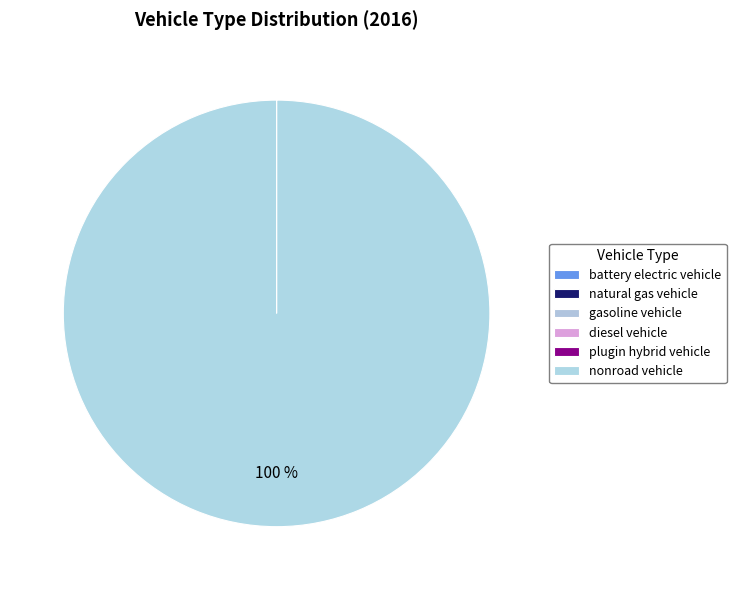

What is the majority slice?

nonroad vehicle